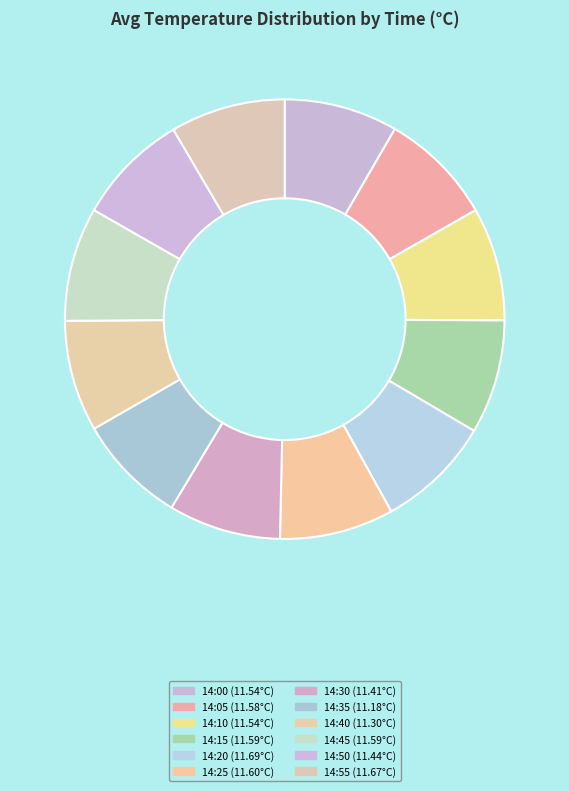

What is the change in value from 14:35 to 14:45?

+0.4